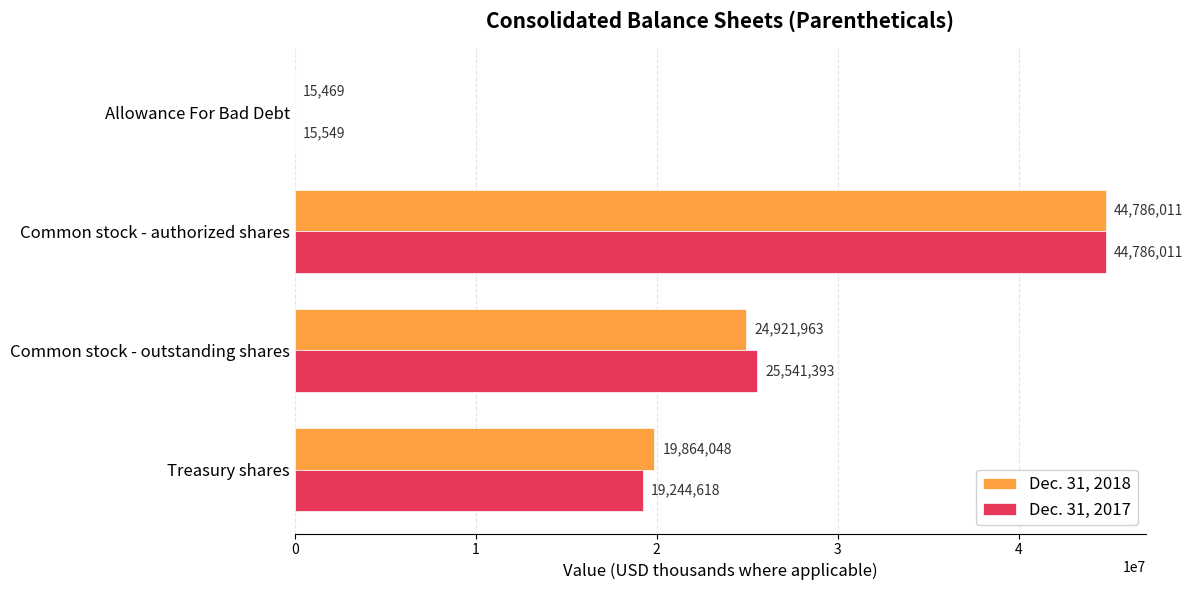

At which category is the sum across all series the highest?

Common stock - authorized shares